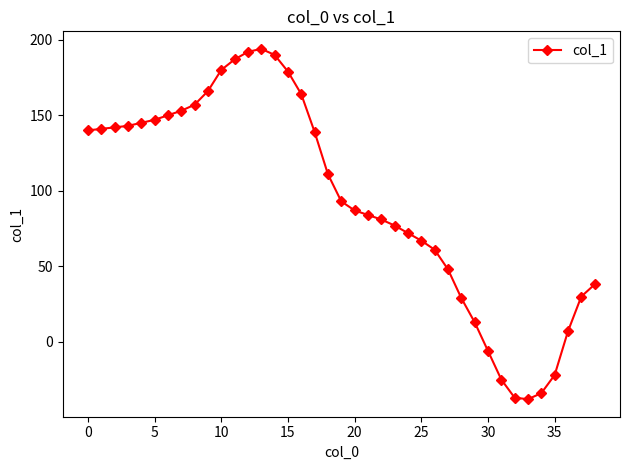

What is the greatest value displayed?

194